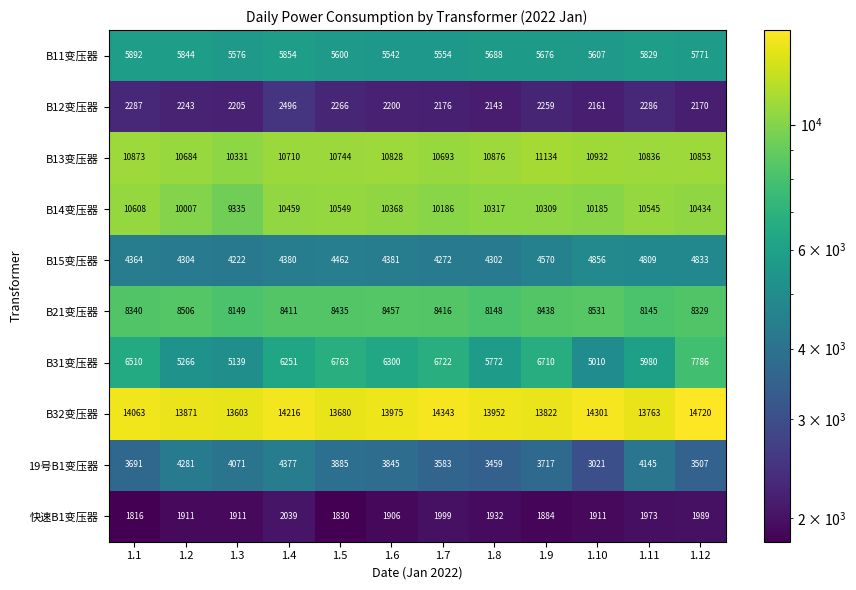

What is the difference between the B14变压器 values at 1.3 and 1.2?

672